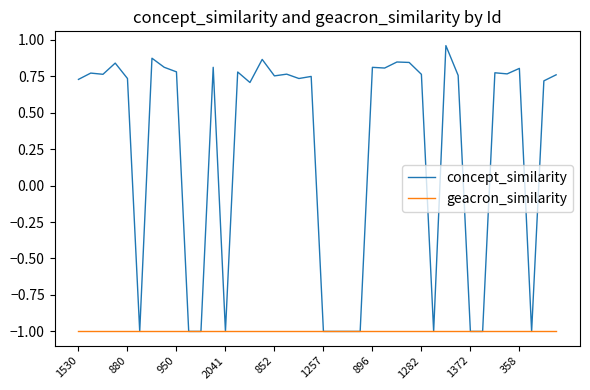

Which series has the largest total across all categories?

concept_similarity